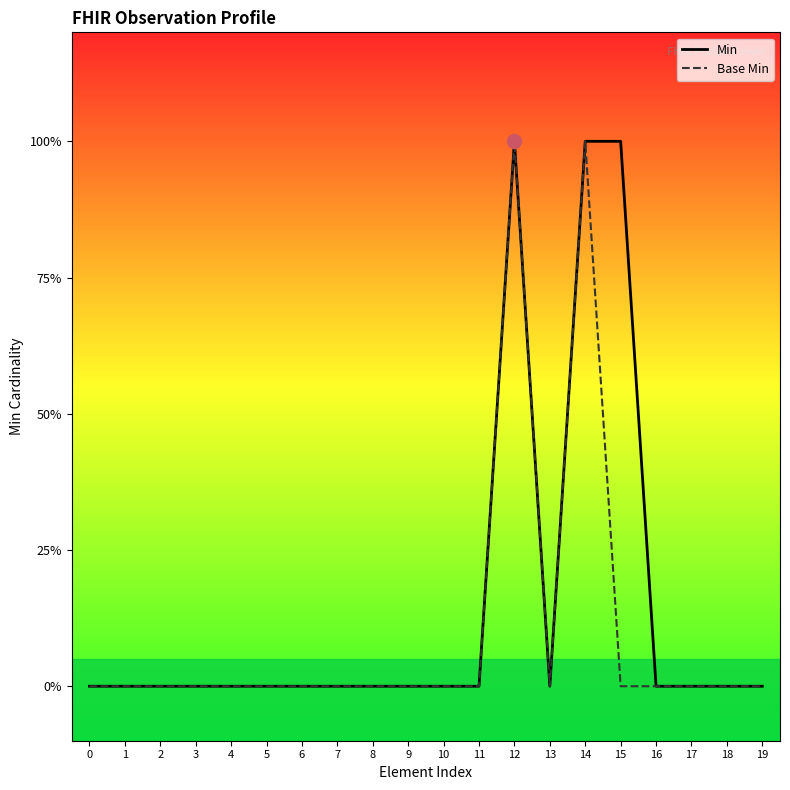

True or false: Base Min and Min cross at least once.

False